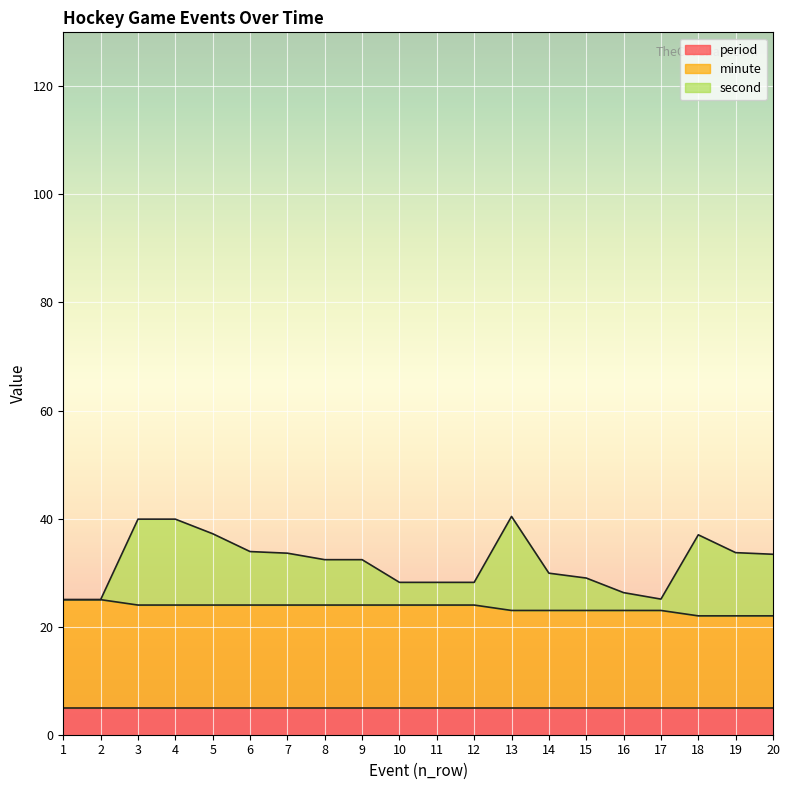

What is the difference between the maximum and minimum values in the minute series?

3.0